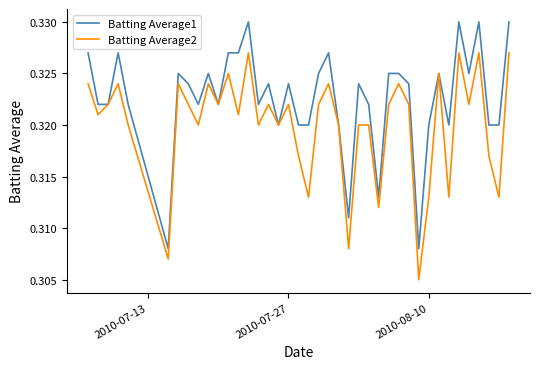

Rank the series by their average value, from lowest to highest.

Batting Average2, Batting Average1